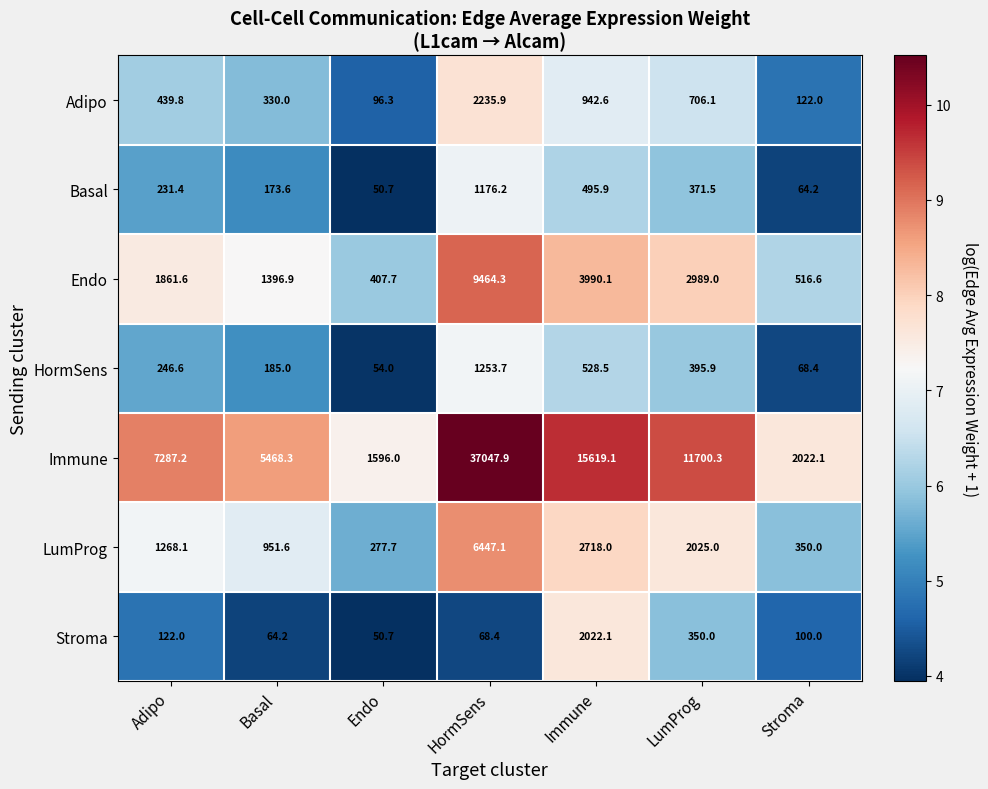

Which category has the lowest value in the Stroma series?

Endo